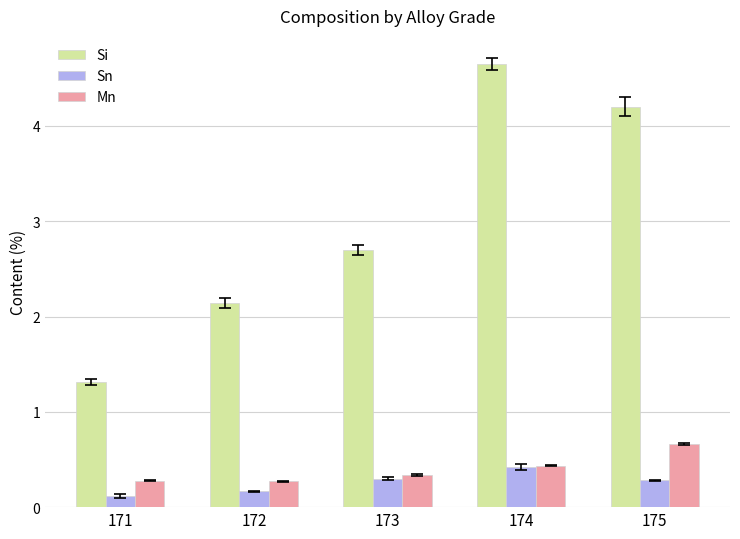

At which category is the sum across all series the highest?

174